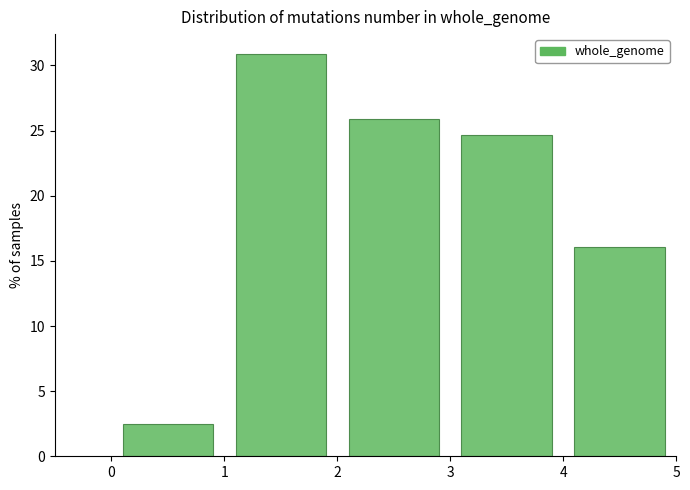

Reading left to right, transcribe this chart: for each bar, give the range it covers on the x-axis and its height. The values are not printed on the chart, so give them approximately, as read against the axis.

0 to 1: 2.5
1 to 2: 31.0
2 to 3: 26.0
3 to 4: 24.5
4 to 5: 16.0